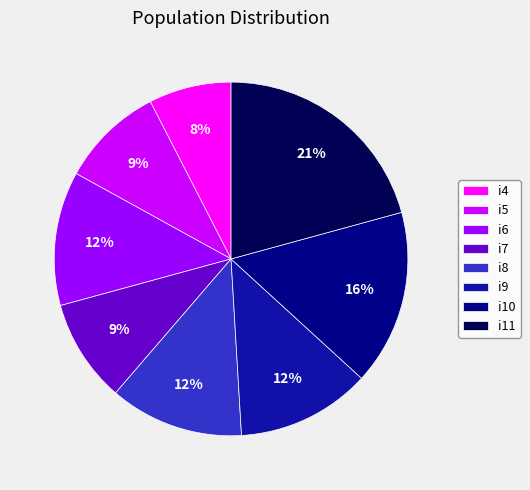

What is the largest slice in the pie chart?

i11